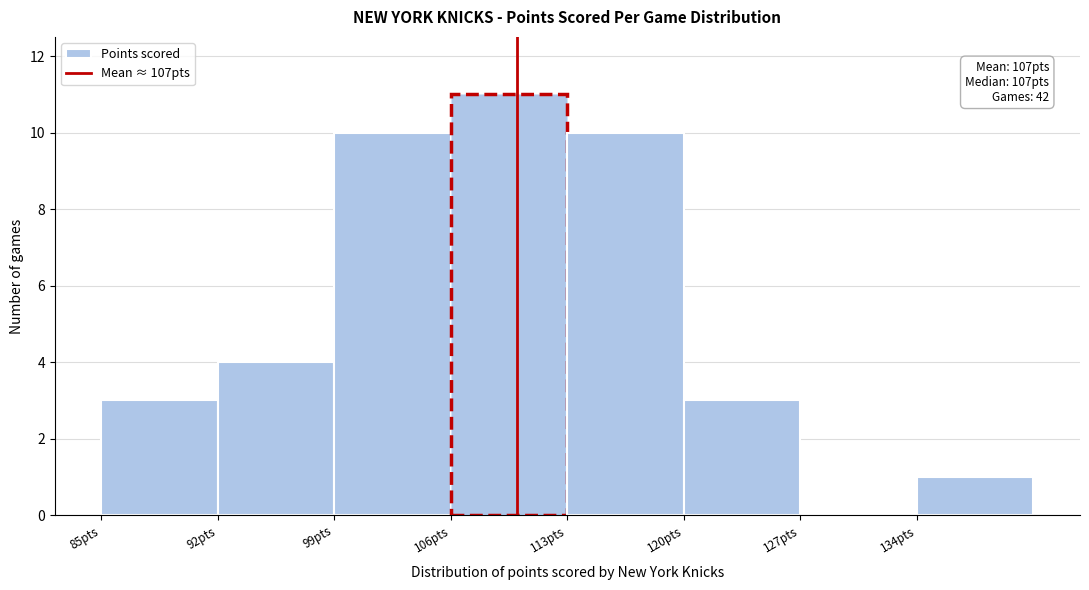

Over which range of the x-axis is the bar tallest?

106 to 113